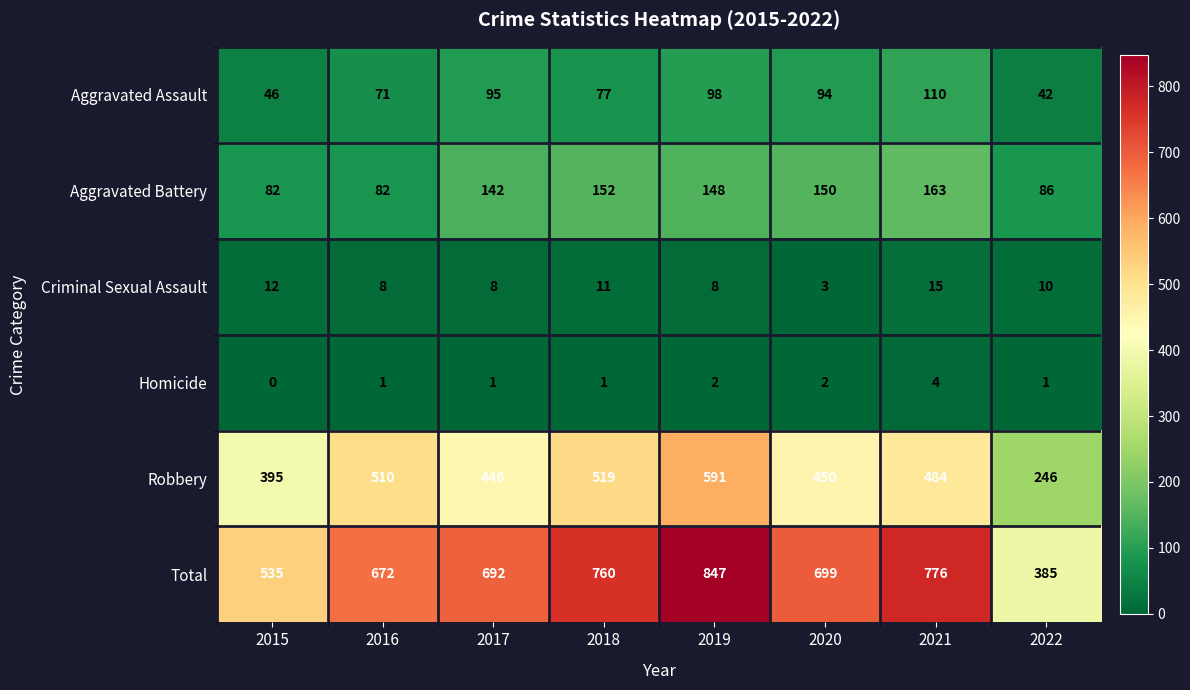

At which label does Criminal Sexual Assault first exceed 10?

2015